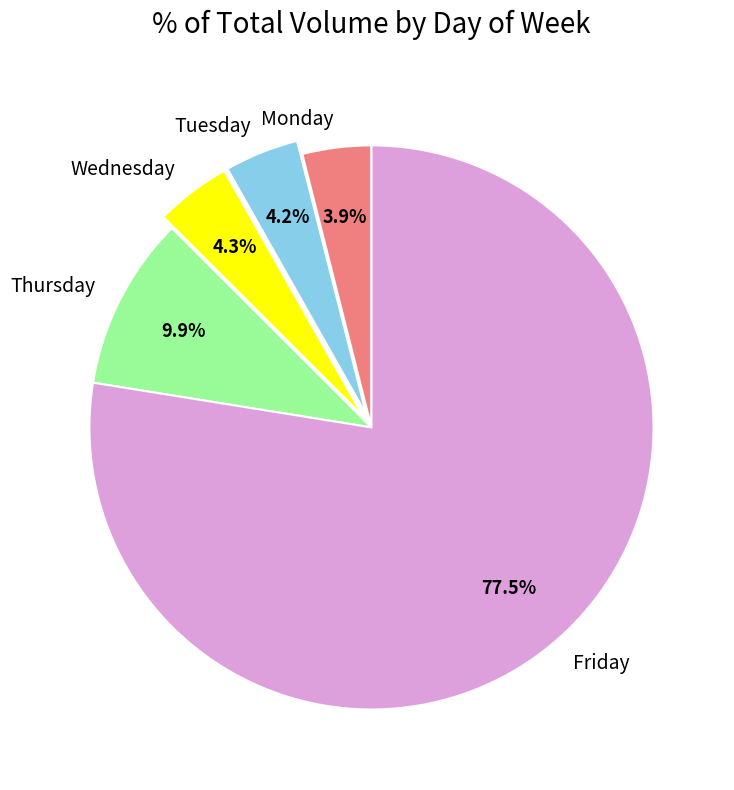

Is Tuesday the majority of the pie?

No